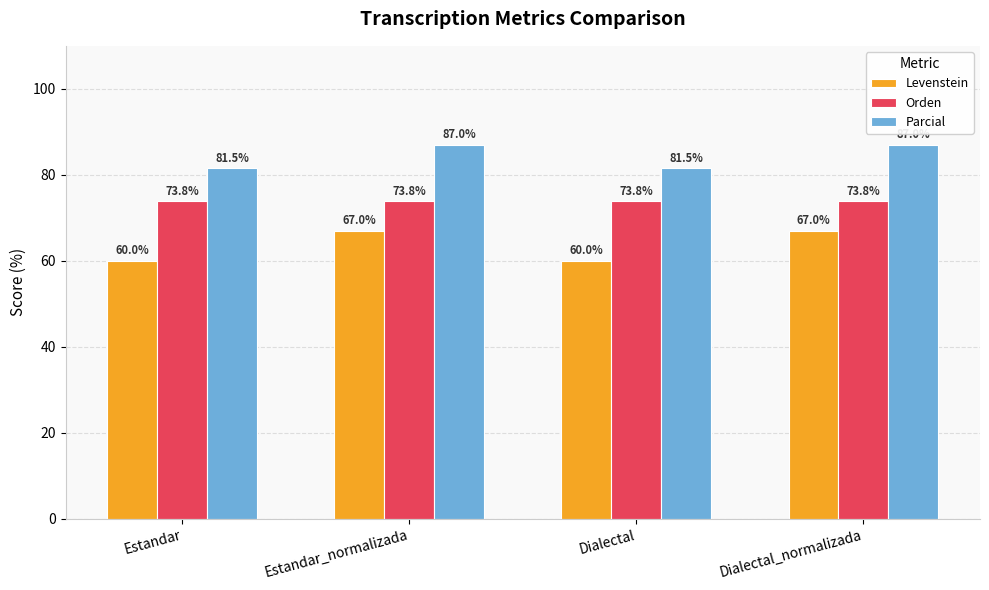

What is the total value across all series at Dialectal?

215.3